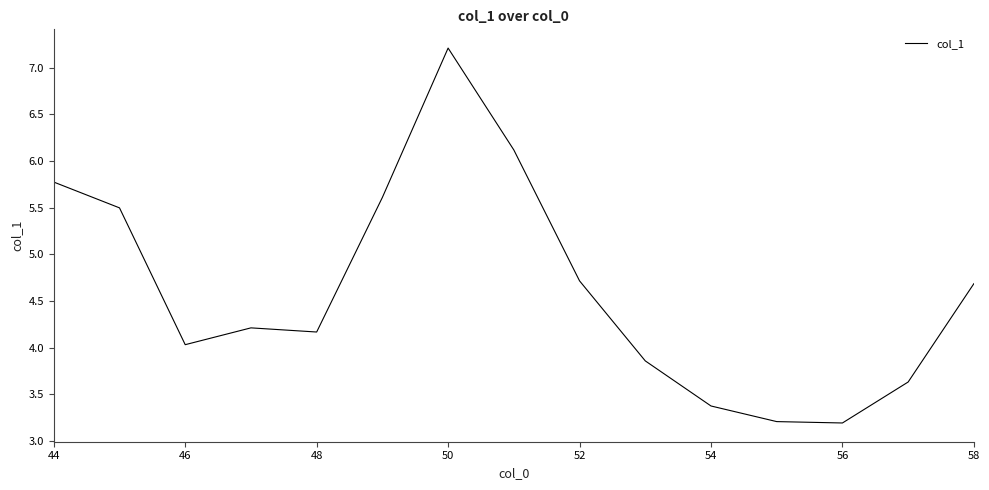

What is the difference between the maximum and minimum values?

4.0